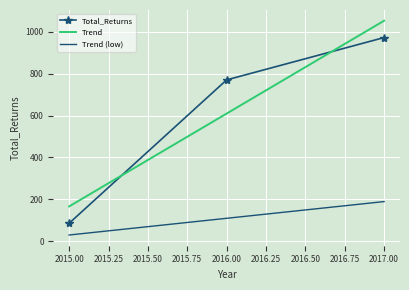

What is the smallest value displayed?

86